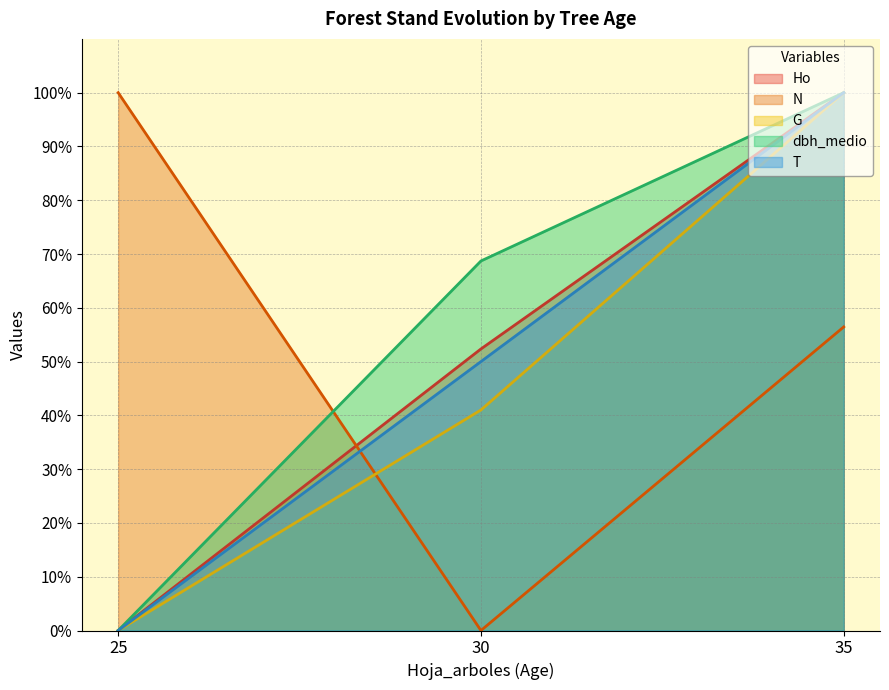

What is the difference between the maximum and minimum values in the Ho series?

100.0